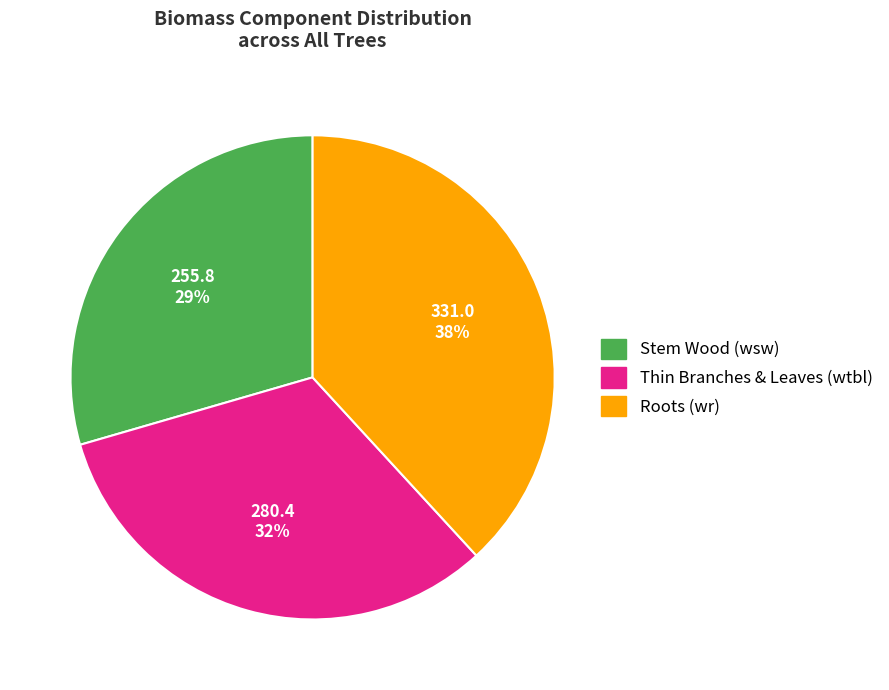

What is the largest slice in the pie chart?

Roots (wr)